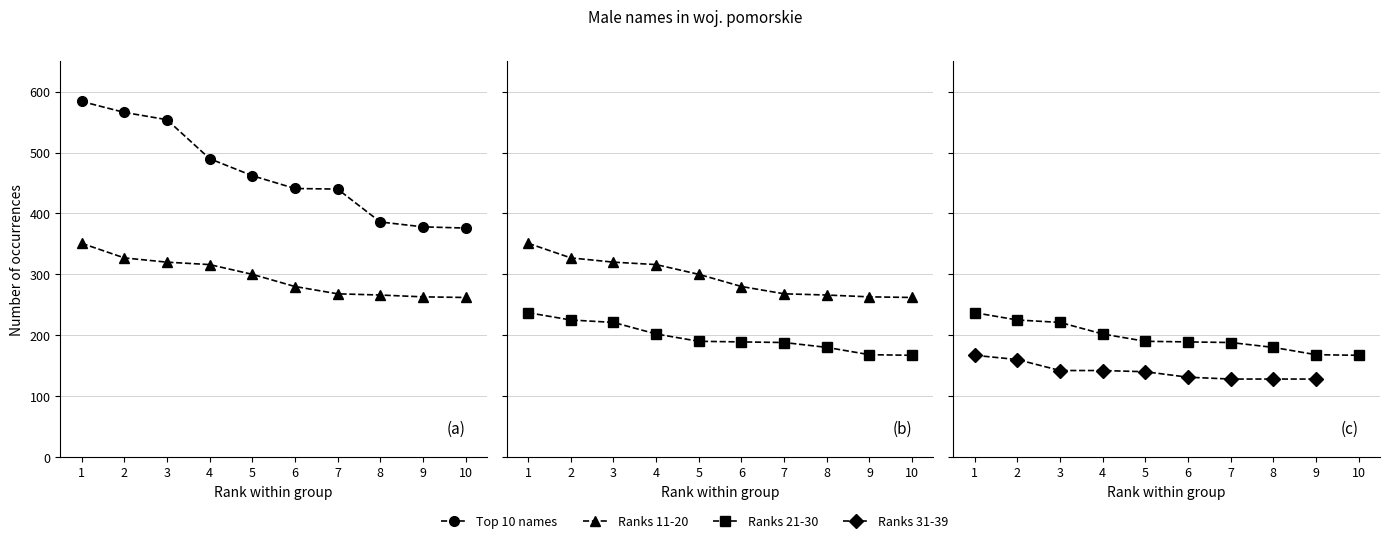

The value of Ranks 11-20 at 2 is 327. True or false?

True